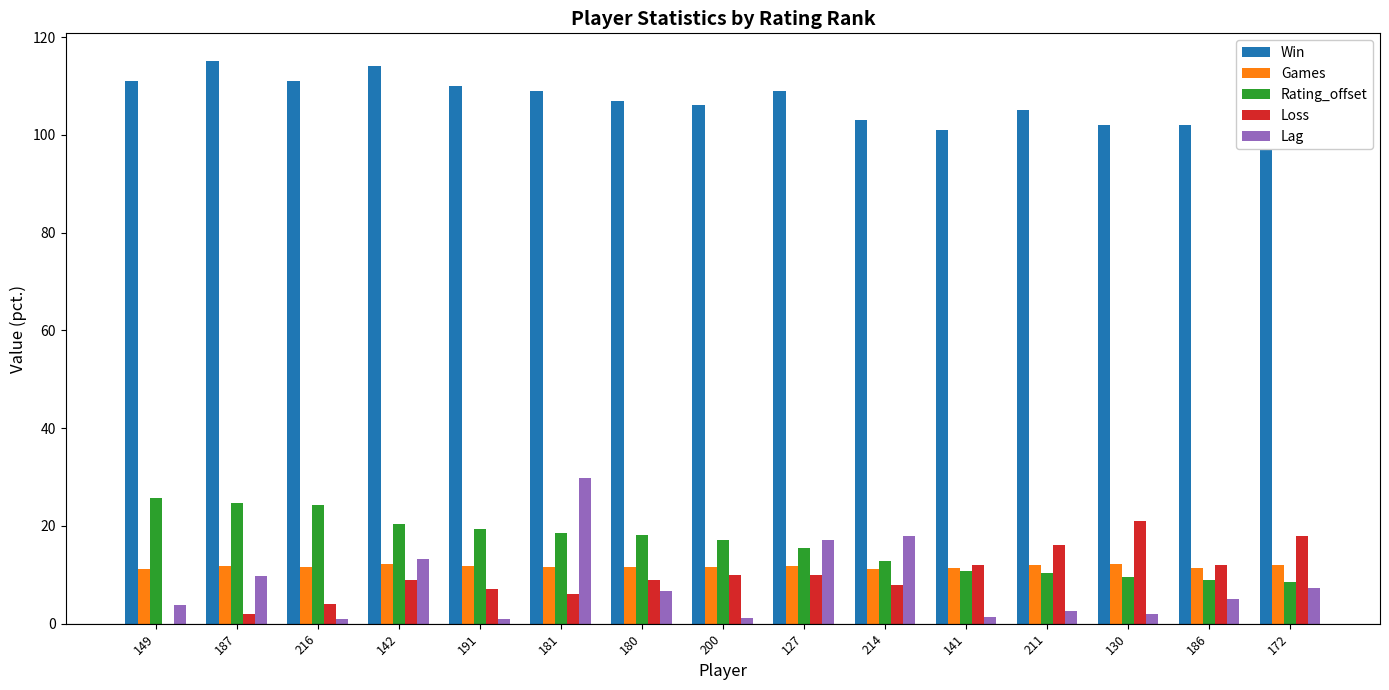

What is the total value across all series at 191?

149.0